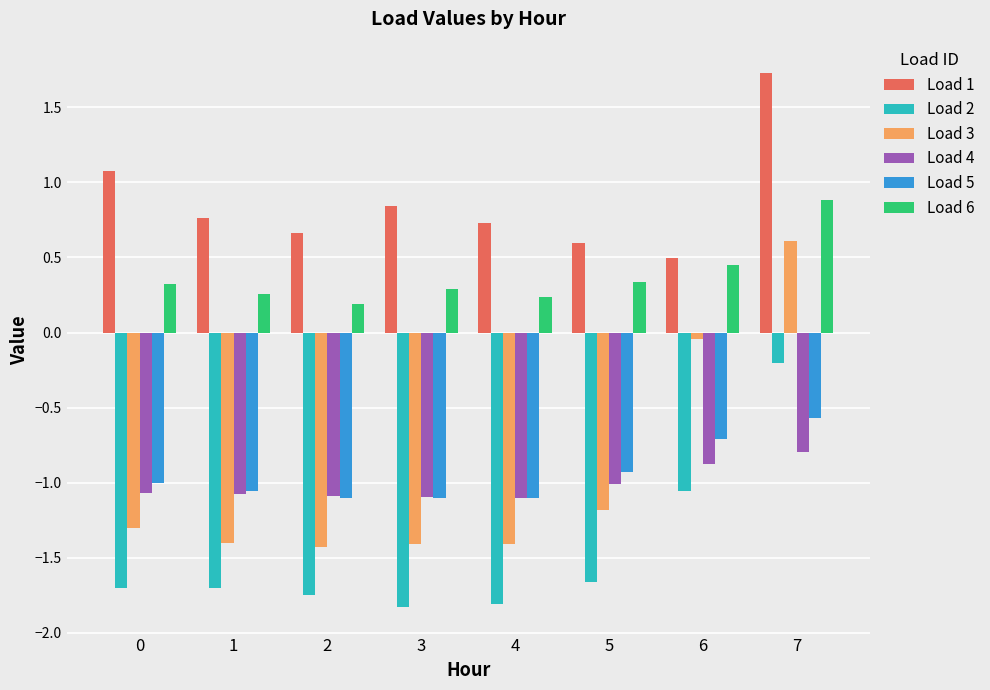

What is the difference between the maximum and second lowest values in the Load 2 series?

1.6